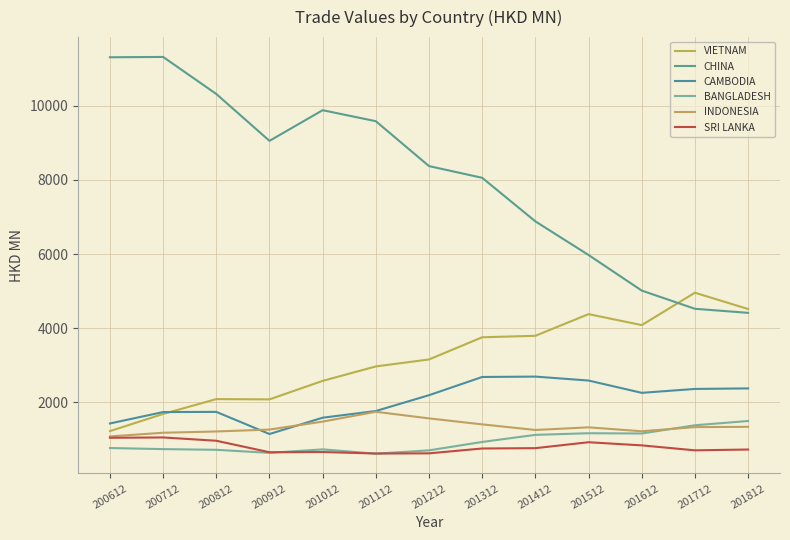

How many values in the CAMBODIA series are below 2191?

6